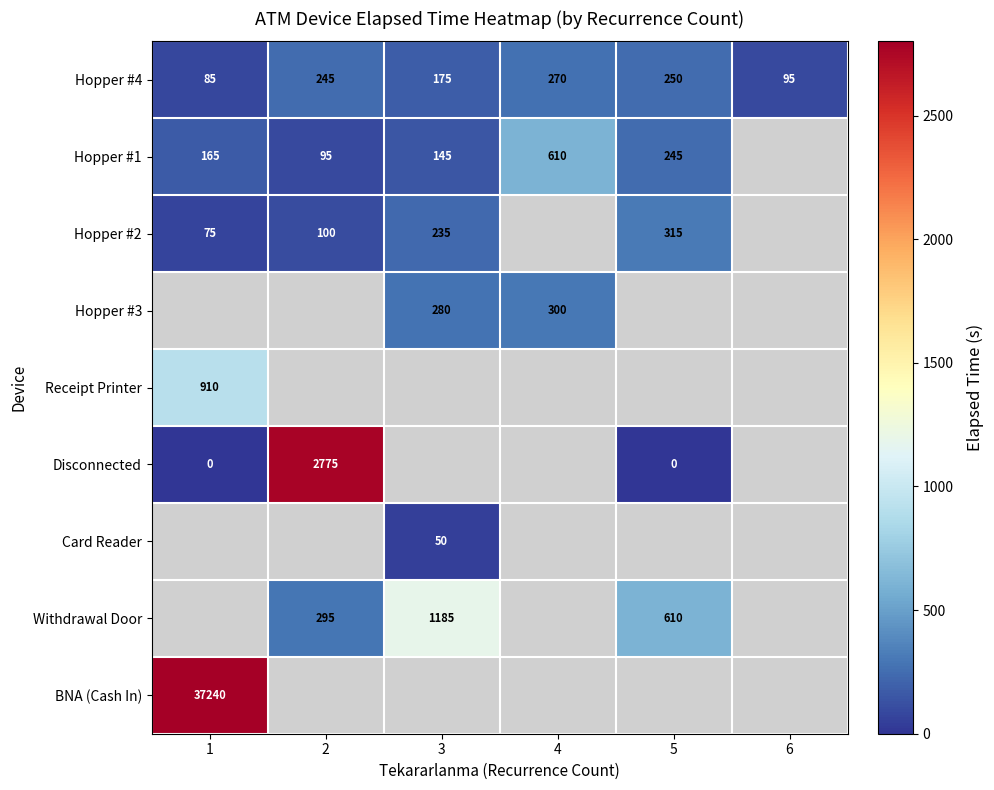

True or false: Disconnected has a value of 3720 at 2.

False